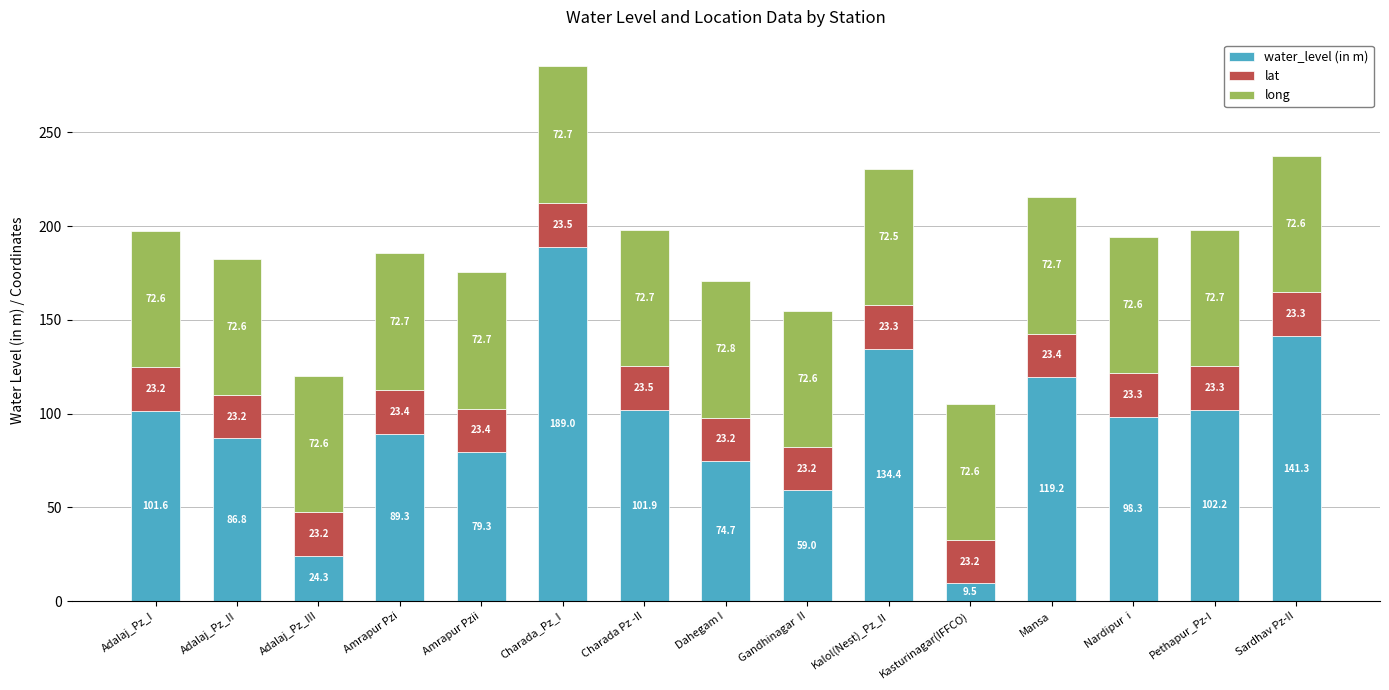

Rank the categories by water_level (in m) value from highest to lowest.

Charada_Pz_I, Sardhav Pz-II, Kalol(Nest)_Pz_II, Mansa, Pethapur_Pz-I, Charada Pz -II, Adalaj_Pz_I, Nardipur  i, Amrapur Pzi, Adalaj_Pz_II, Amrapur Pzii, Dahegam I, Gandhinagar  II, Adalaj_Pz_III, Kasturinagar(IFFCO)